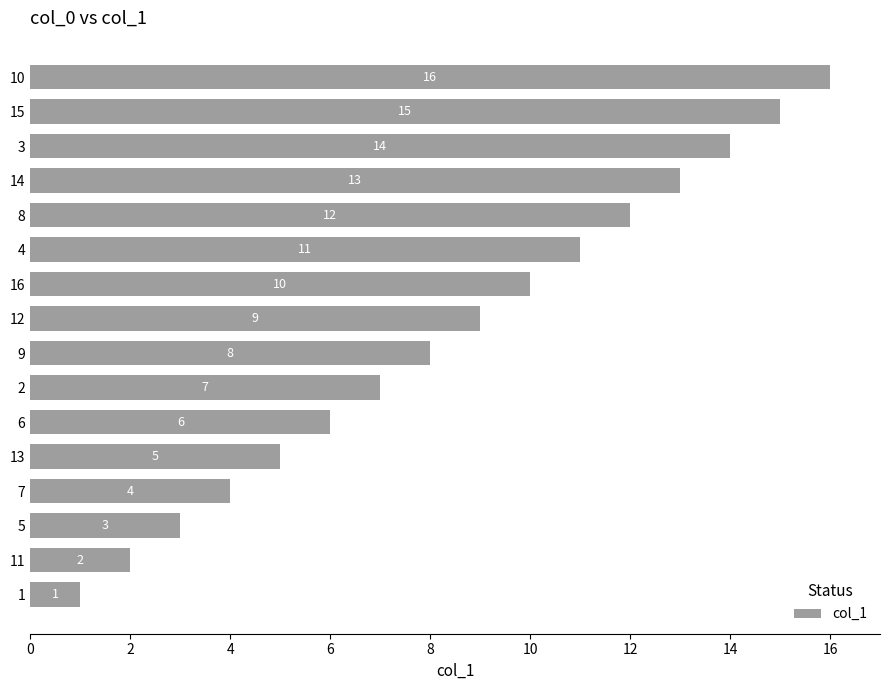

What is the greatest value displayed?

16